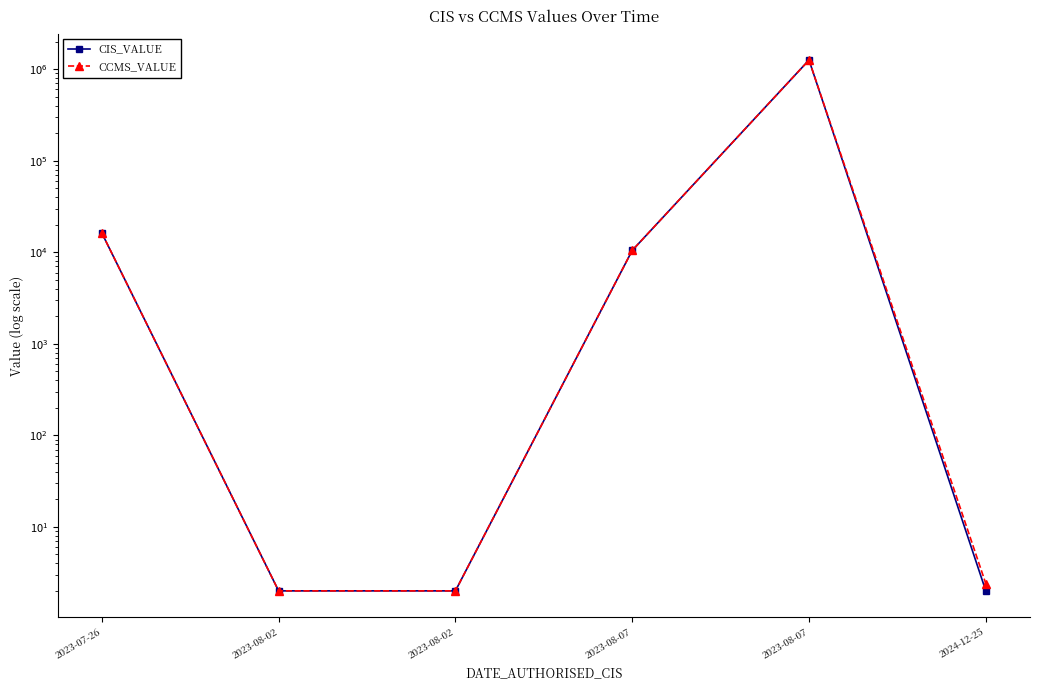

True or false: CIS_VALUE has more than 2 interior local peaks.

False